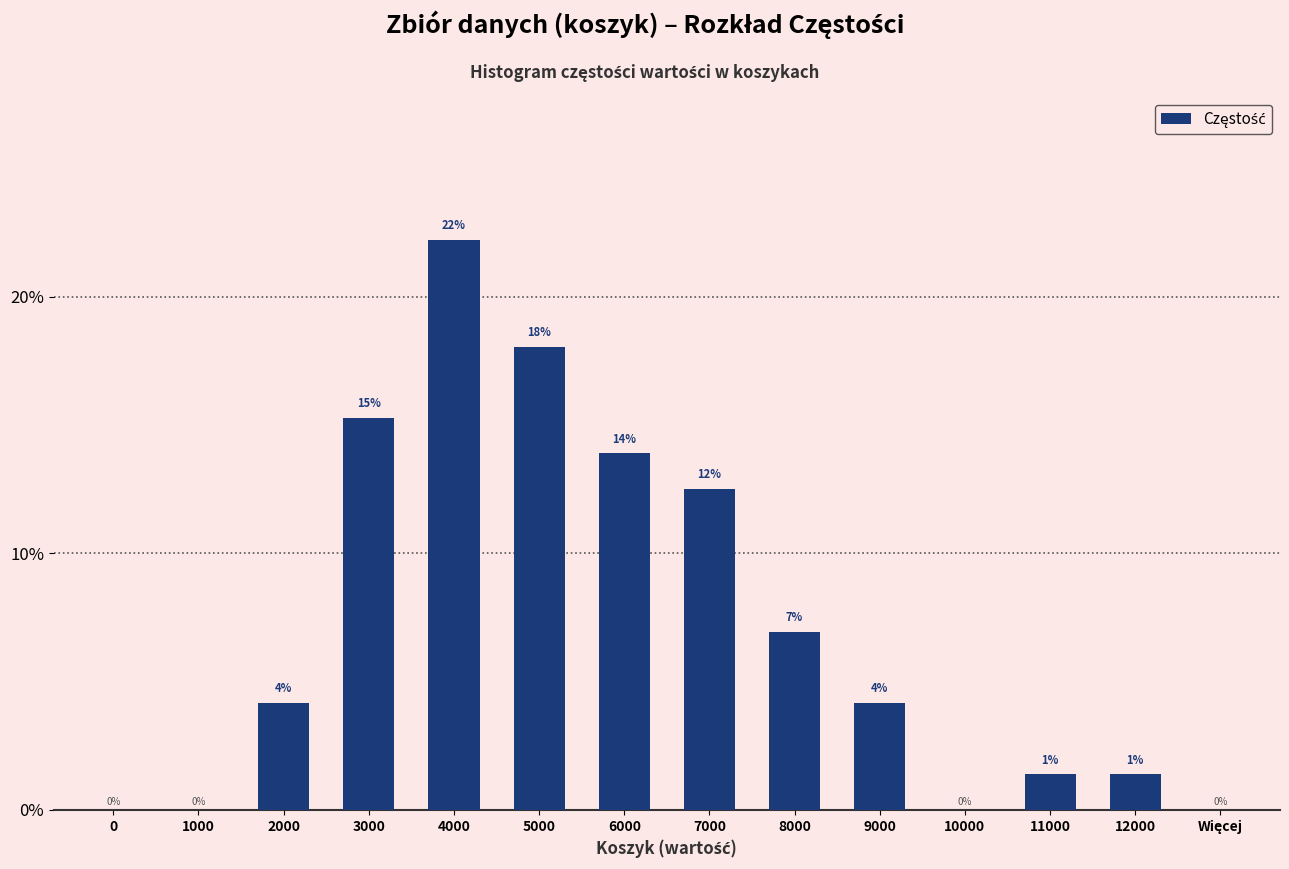

How many distinct data groups are displayed?

1